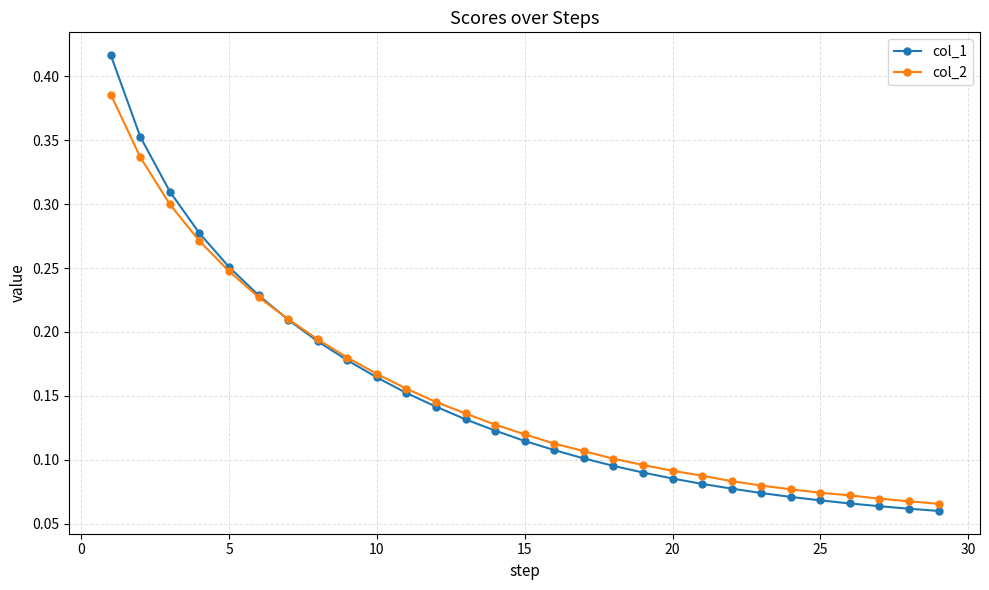

At how many categories does at least one series exceed 0?

29